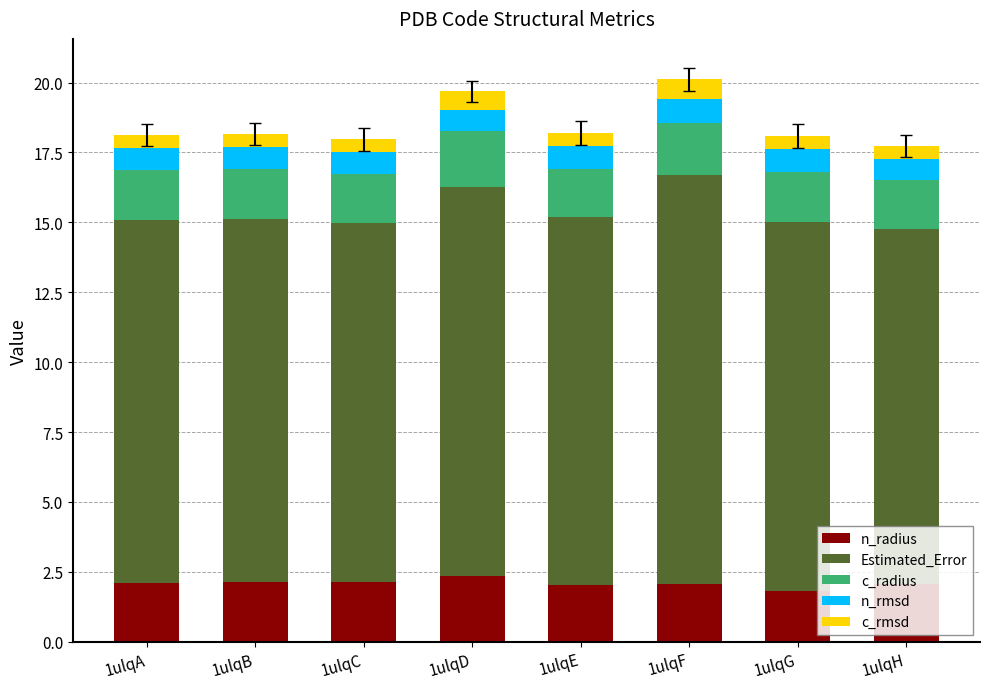

The n_radius series shows 2.1 at 1ulqH. True or false?

True